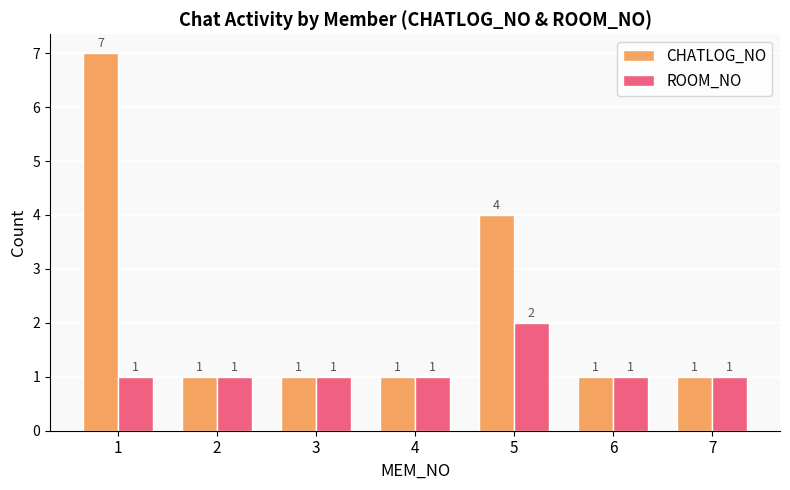

What is the sum of all ROOM_NO values?

8